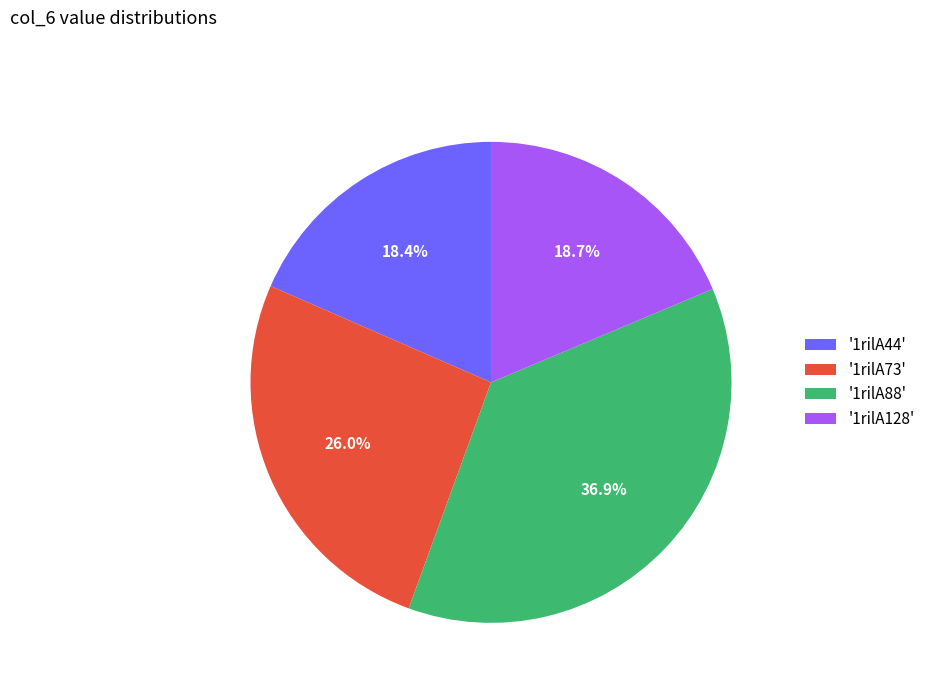

To the nearest percent, what is the difference between the largest and smallest slice percentages?

18%